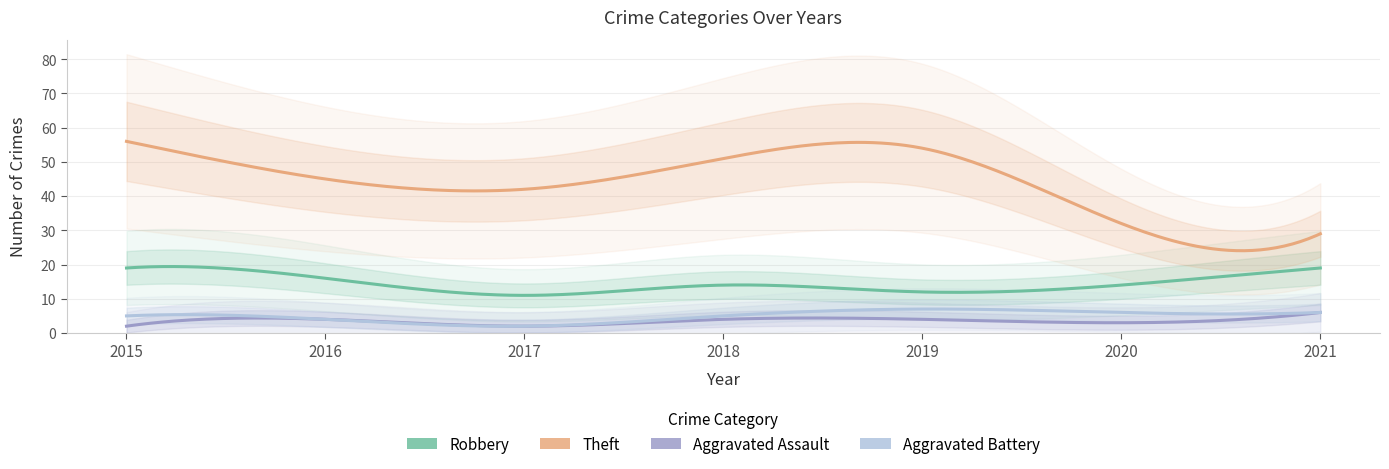

Count the Aggravated Assault values in the range 2 to 4.

6